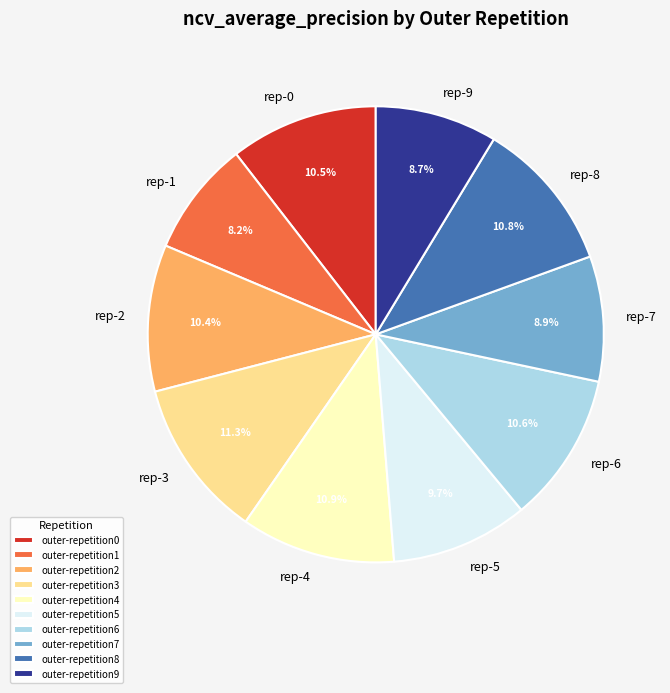

The outer-repetition4 slice represents 11% of the pie. True or false?

True